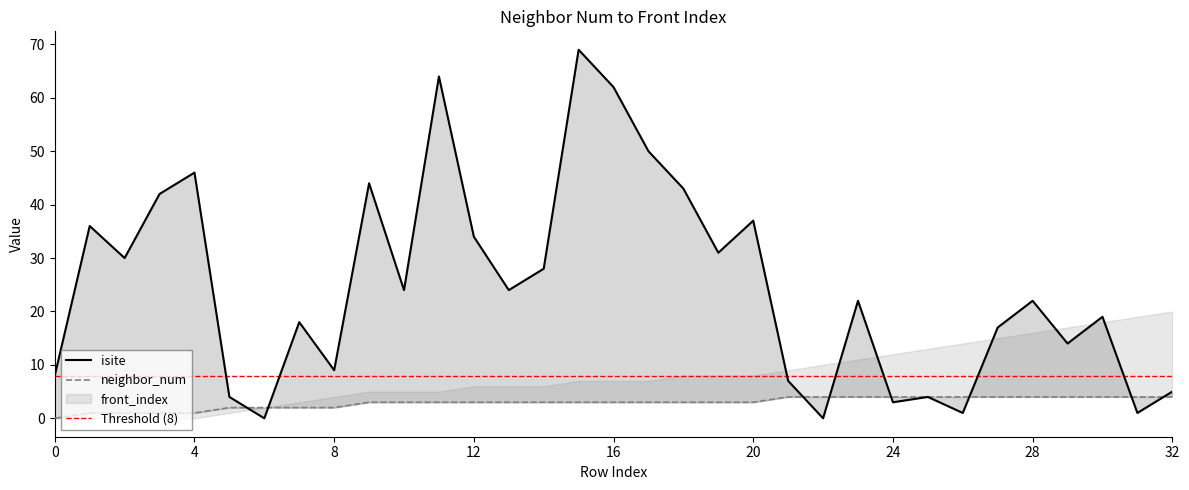

Count the neighbor_num values in the range 2 to 4.

28